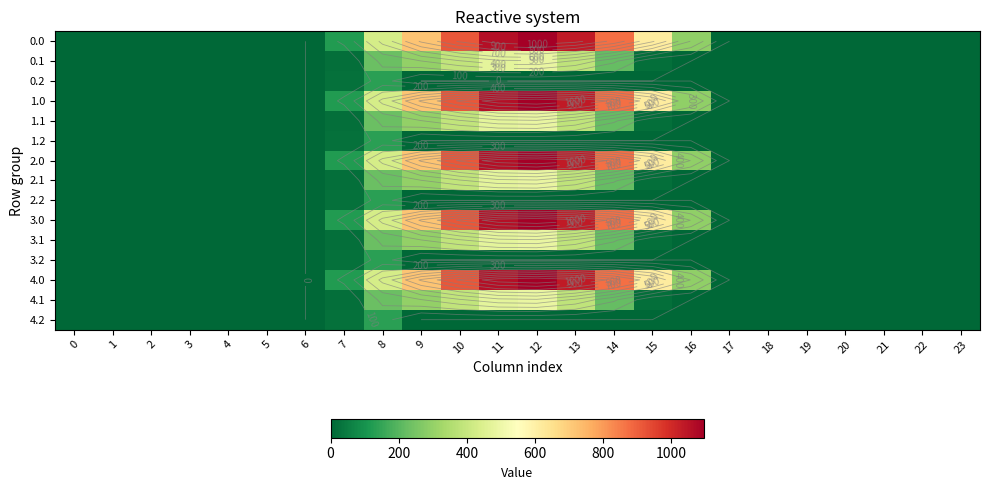

Is it true that 3.2 equals 87.2 at 0?

False